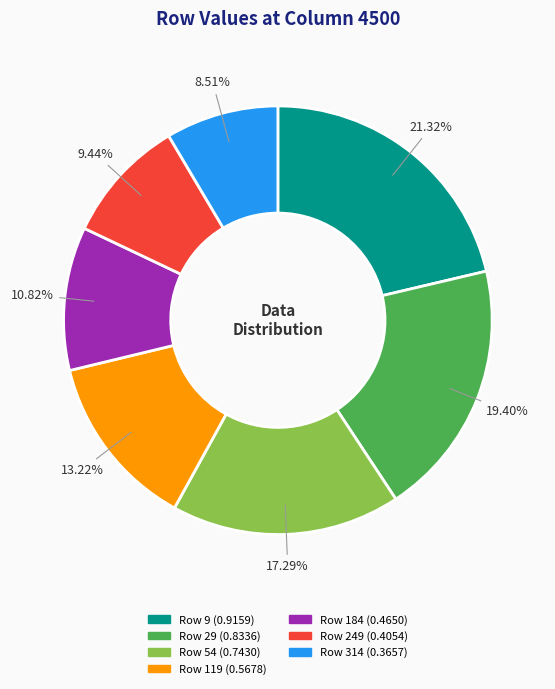

To the nearest percent, what is the average slice percentage?

14%